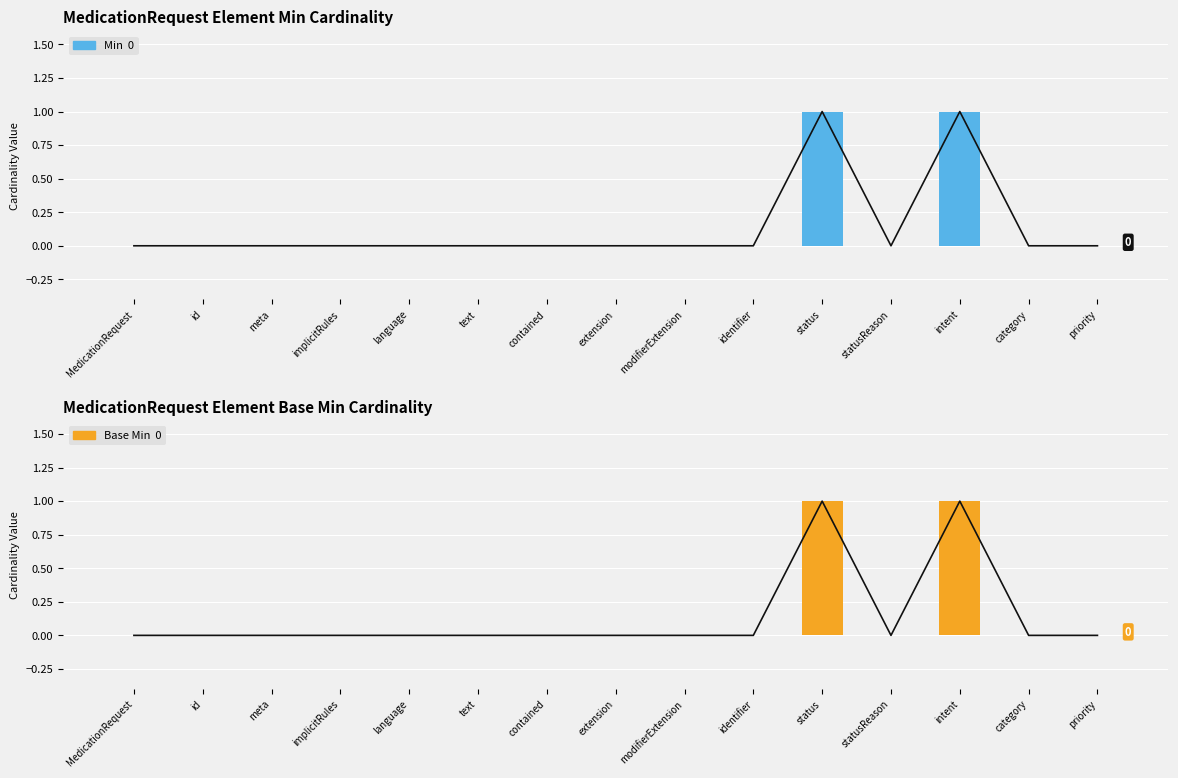

Reading left to right, what are all the values shown in this chart?

Min: 0	0	0	0	0	0	0	0	0	0	1	0	1	0	0
Base Min: 0	0	0	0	0	0	0	0	0	0	1	0	1	0	0